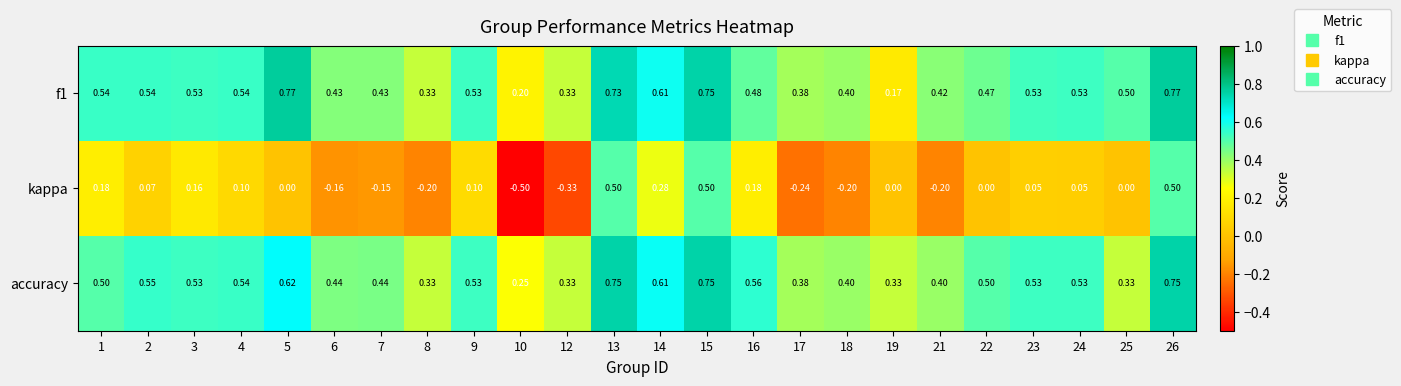

Is the value of accuracy at 6 greater than the value of kappa at 14?

Yes